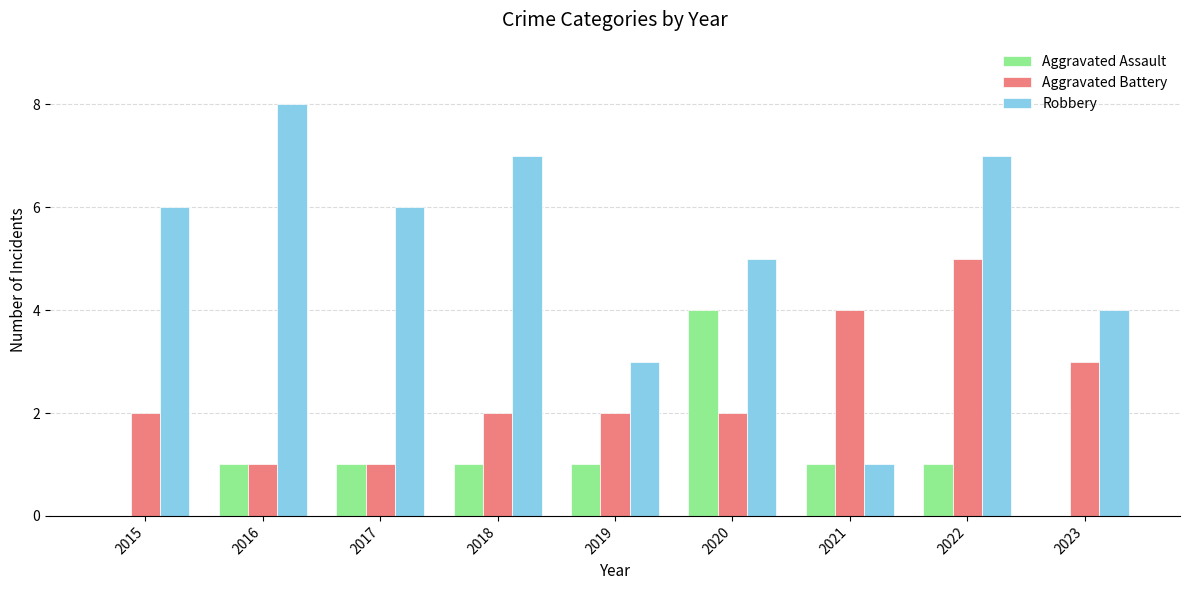

Between 2015 and 2019, which series saw the biggest shift?

Robbery